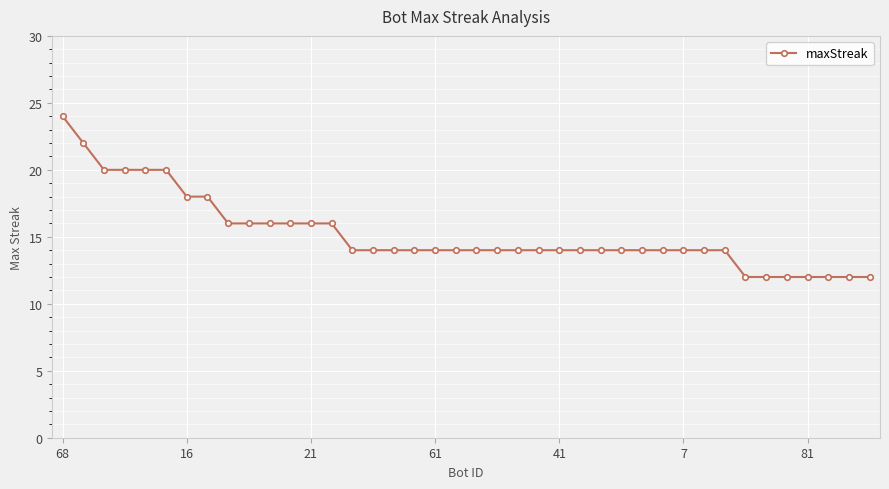

What is the value of the 11th point from the left?

16